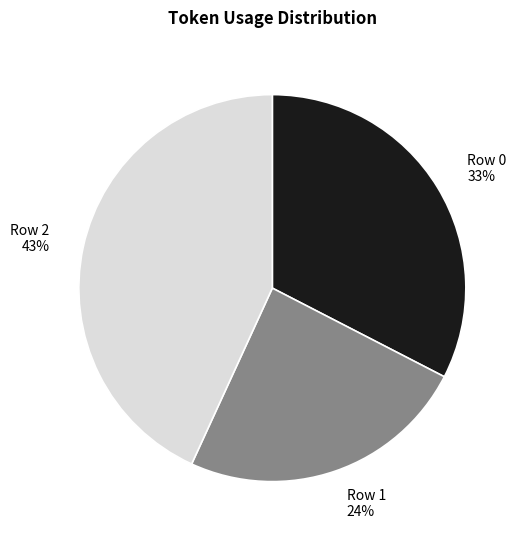

Which slice is the smallest?

Row 1